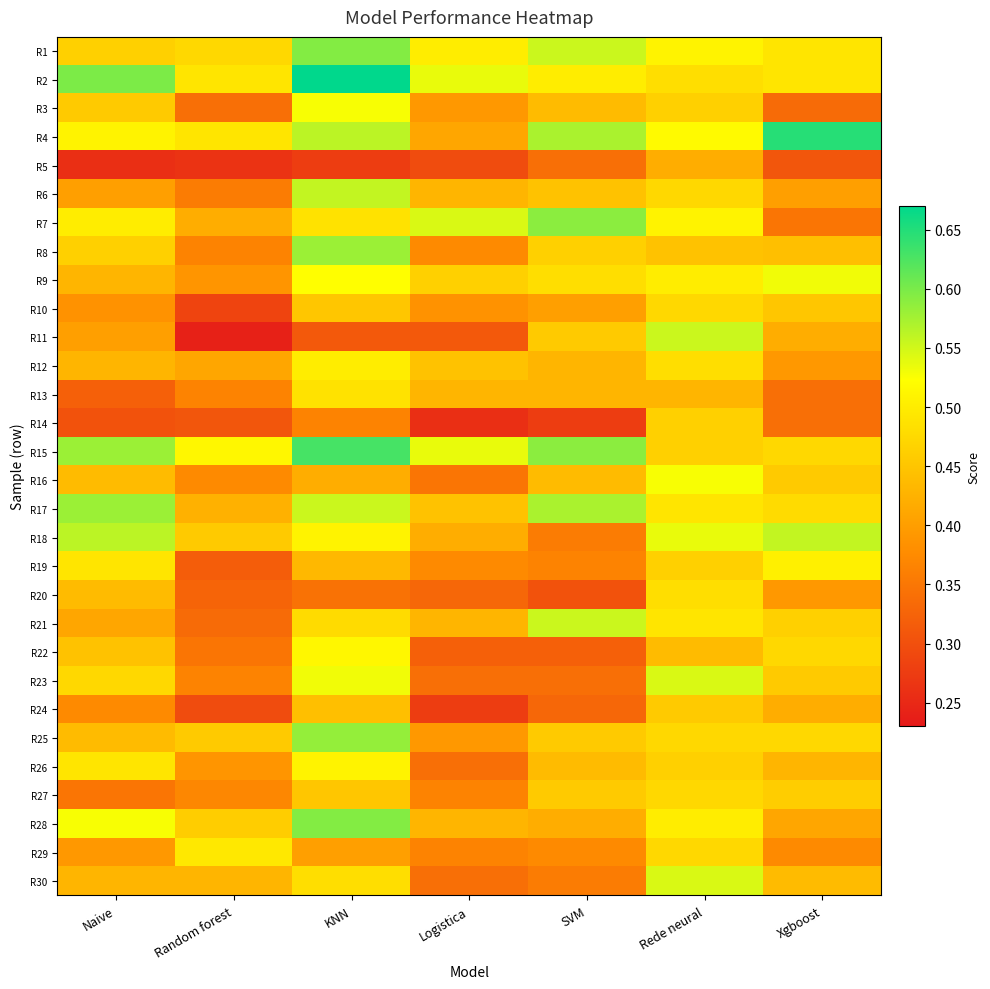

Which category has the highest value across all series?

KNN